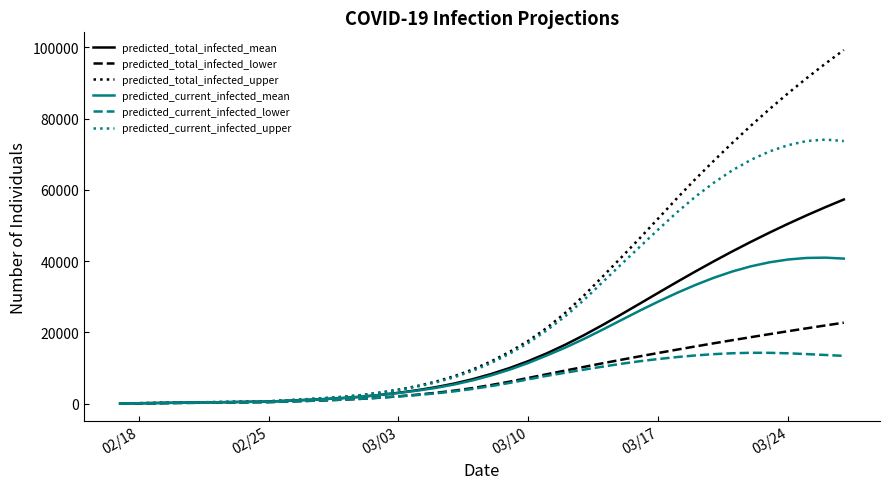

Which series has the widest spread of values?

predicted_total_infected_upper